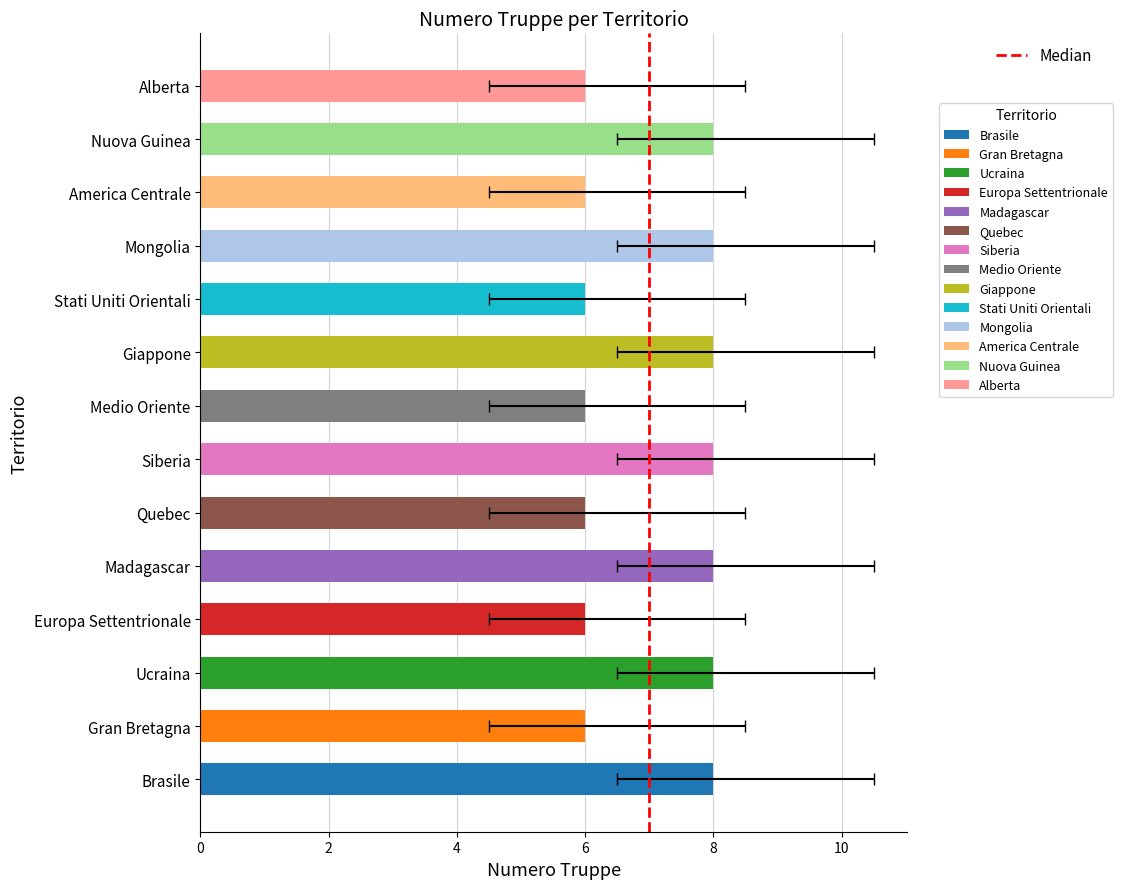

How many bars are there in total?

14